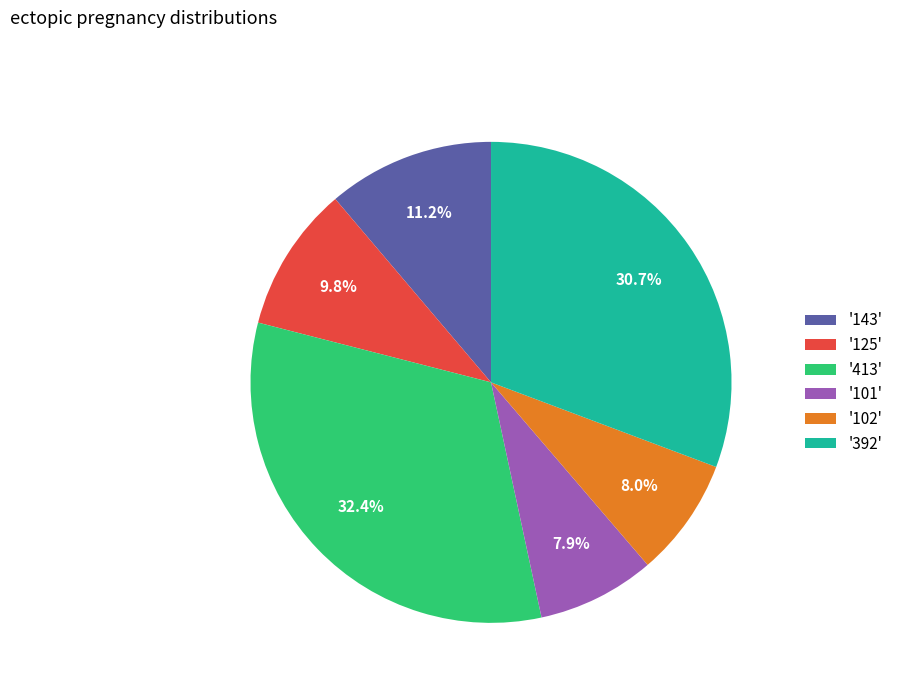

Which slice is the largest?

'413'